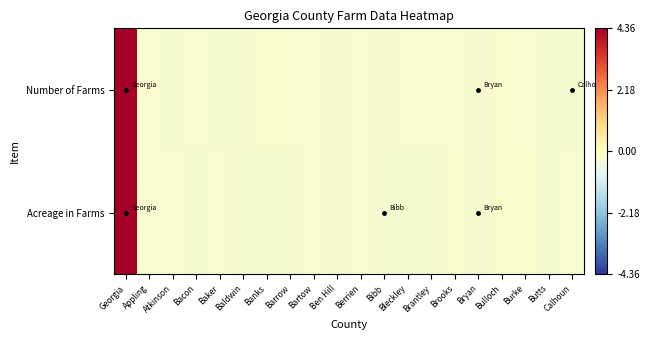

At Bacon, list the series in order from largest to smallest.

Number of Farms, Acreage in Farms